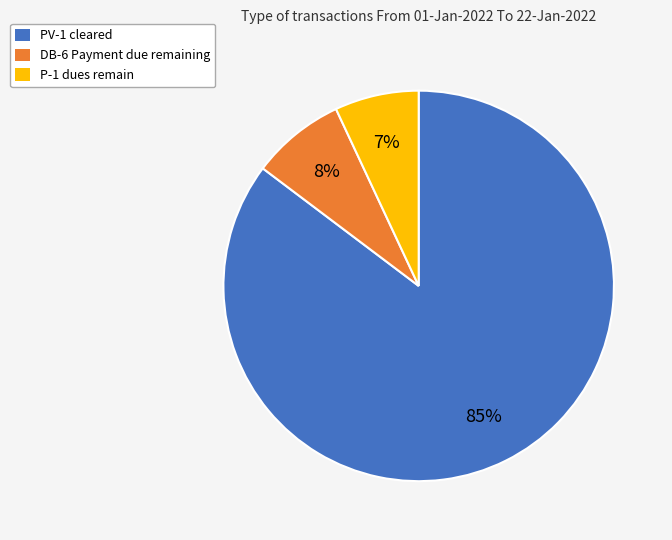

Which category has the smallest portion of the pie?

P-1 dues remain